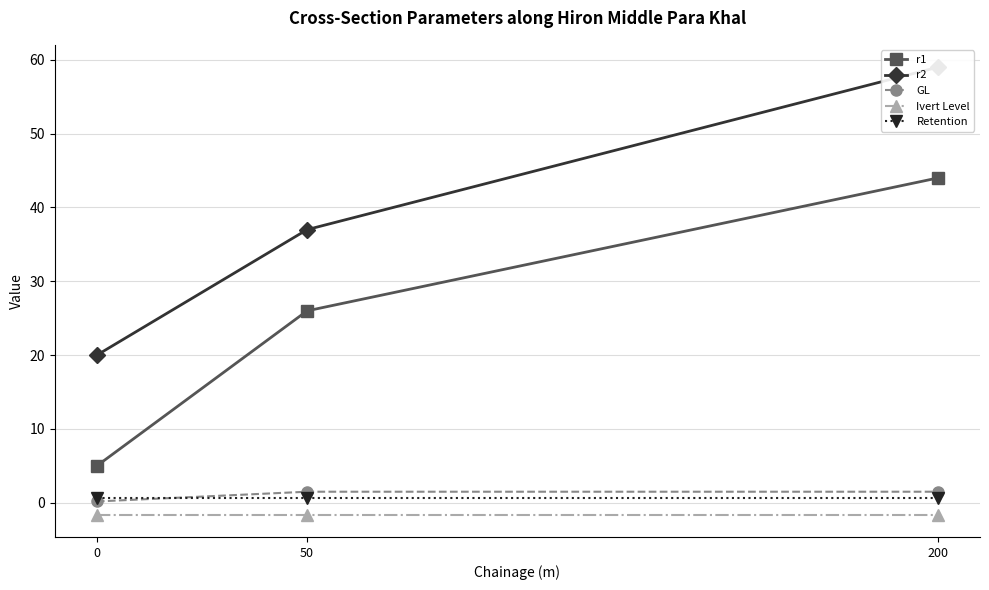

The GL series shows 1.5 at 50. True or false?

True